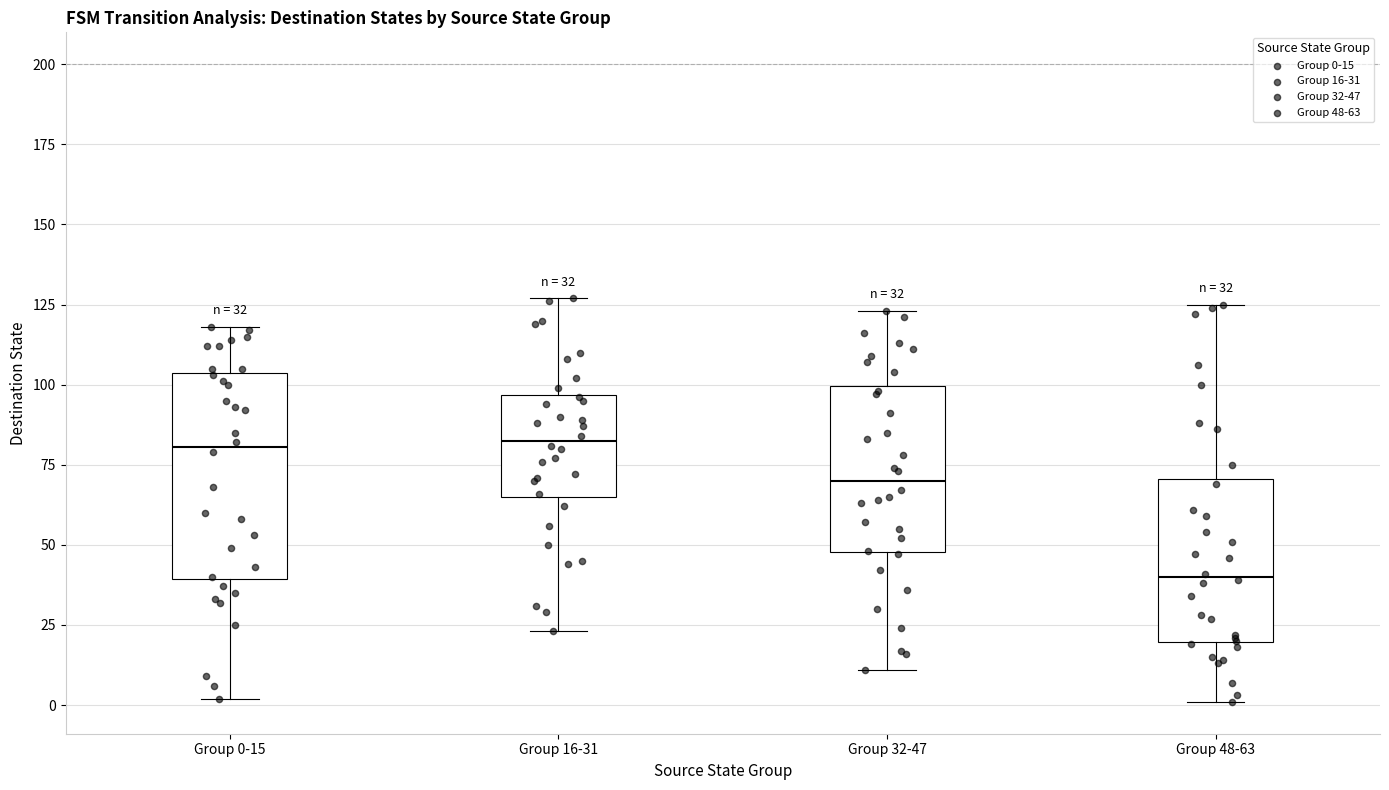

Which box's median line is the lowest?

Group 48-63